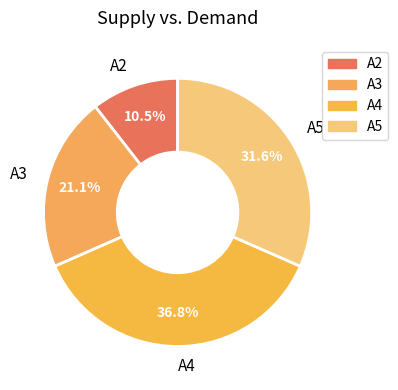

Does A4 represent more than half of the total?

No